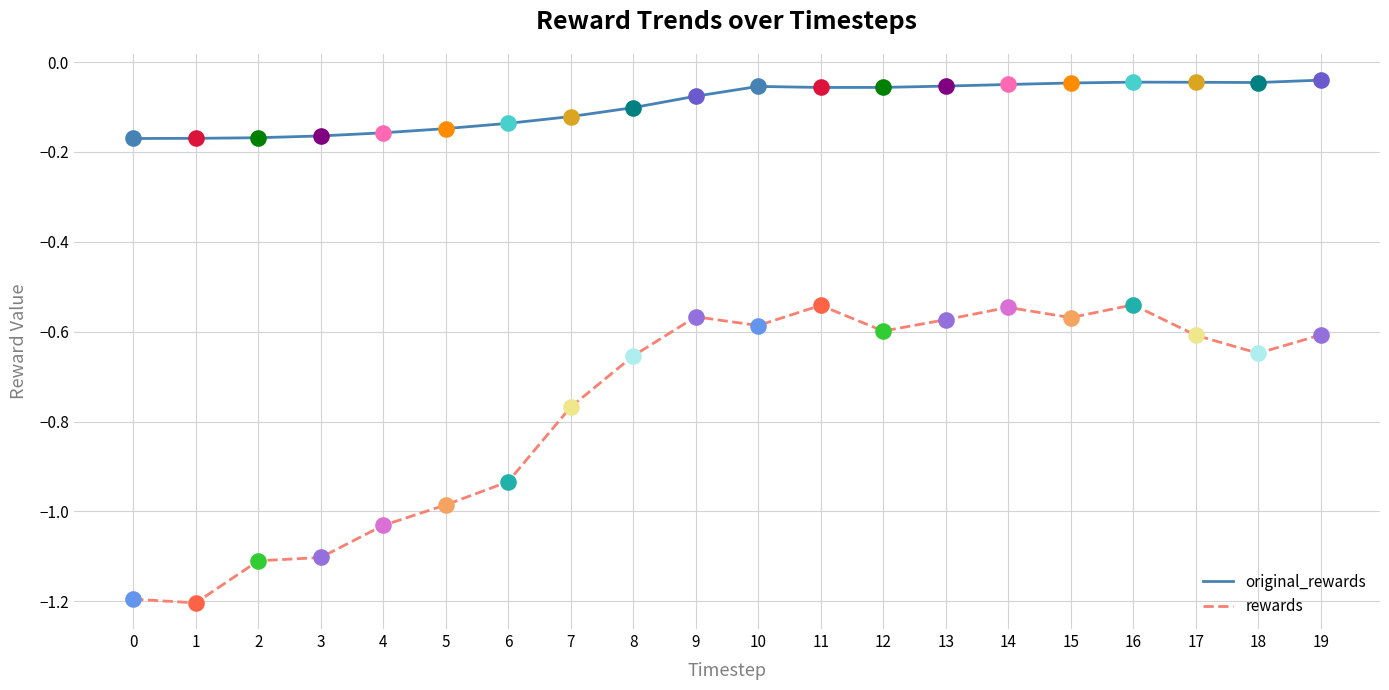

Is the value of rewards at 0 greater than the value of original_rewards at 6?

No